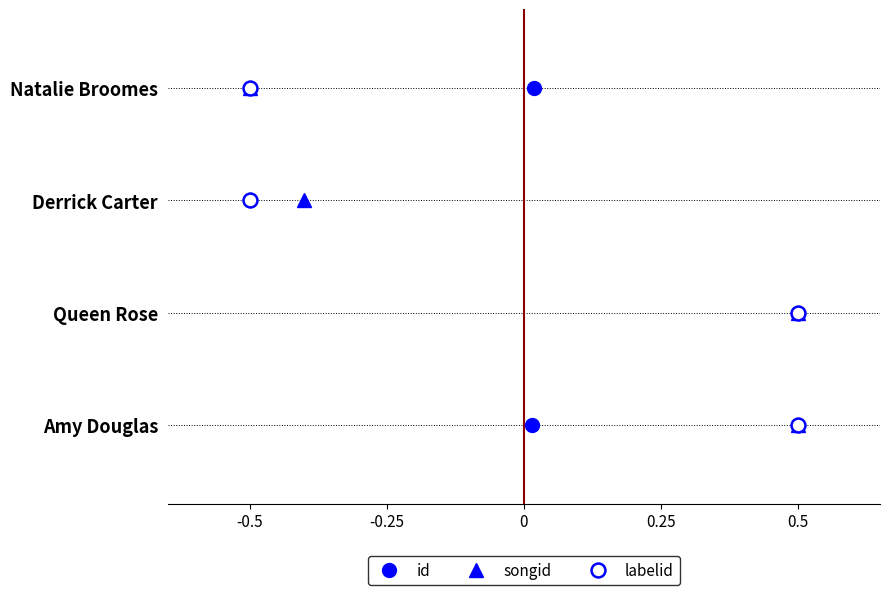

True or false: labelid has a value of -2 at 0.5.

False